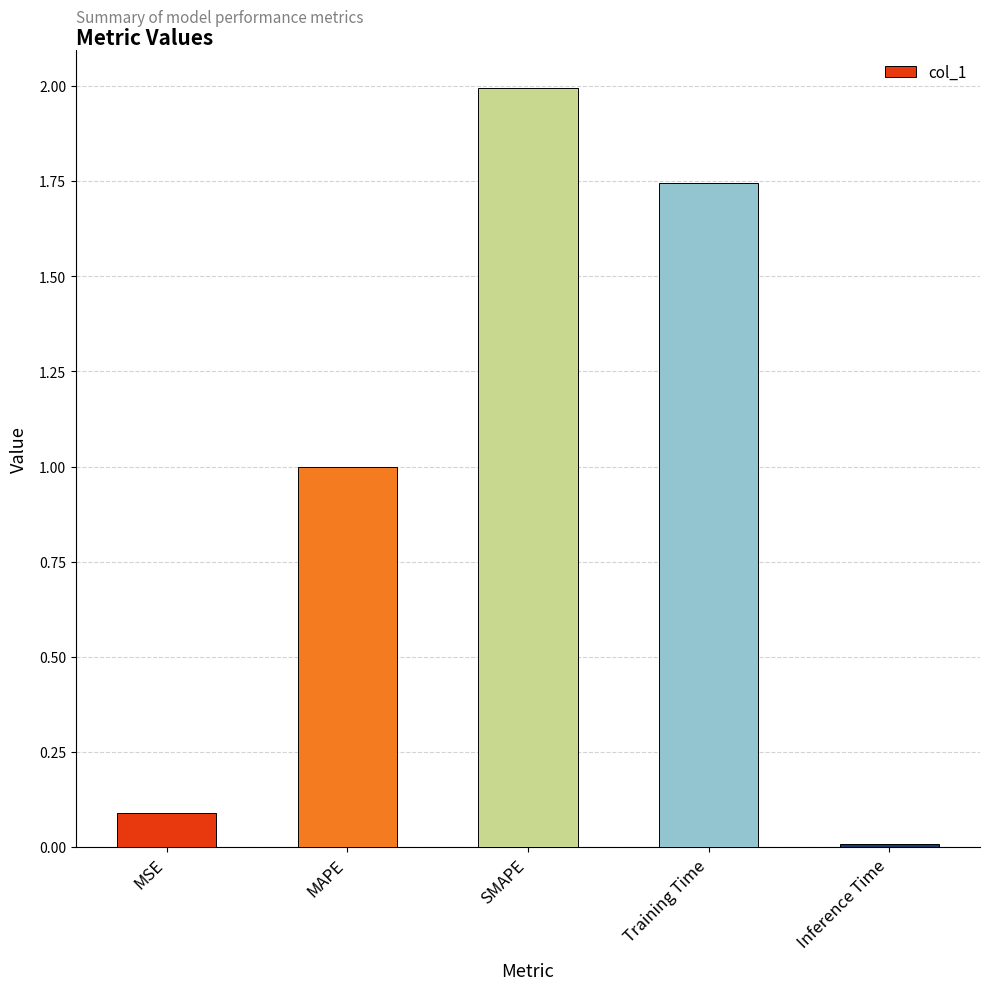

What is the label of the 3rd bar from the right?

SMAPE